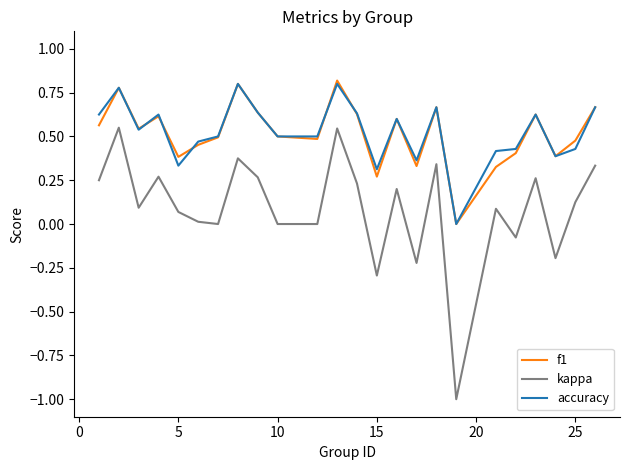

How many values in the f1 series exceed 0?

23